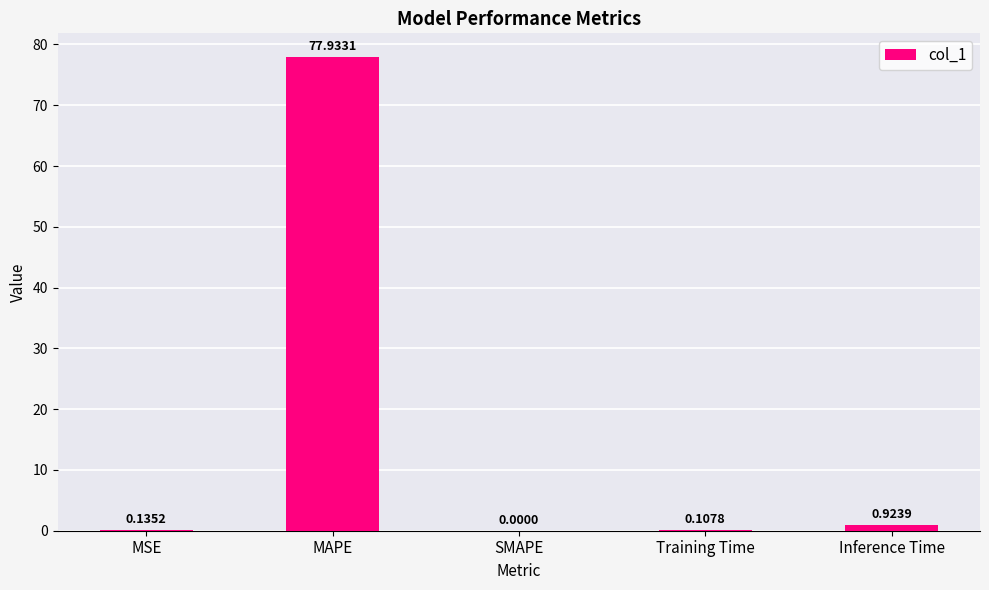

How many data points does each series have?

5